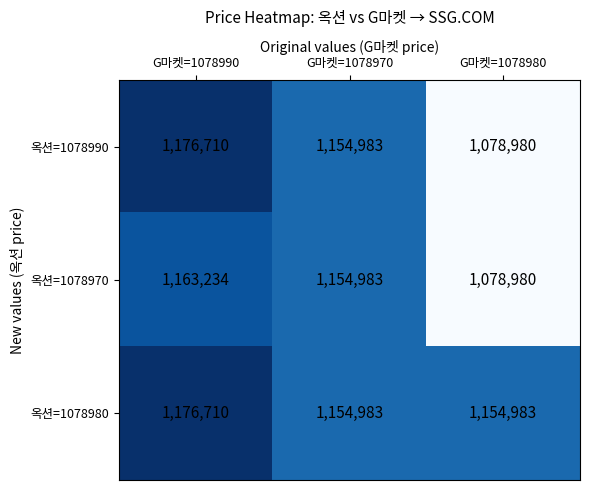

Reading left to right, extract all data points from this chart.

옥션=1078990: G마켓=1078990=1176710	G마켓=1078970=1154983	G마켓=1078980=1078980
옥션=1078970: G마켓=1078990=1163234	G마켓=1078970=1154983	G마켓=1078980=1078980
옥션=1078980: G마켓=1078990=1176710	G마켓=1078970=1154983	G마켓=1078980=1154983